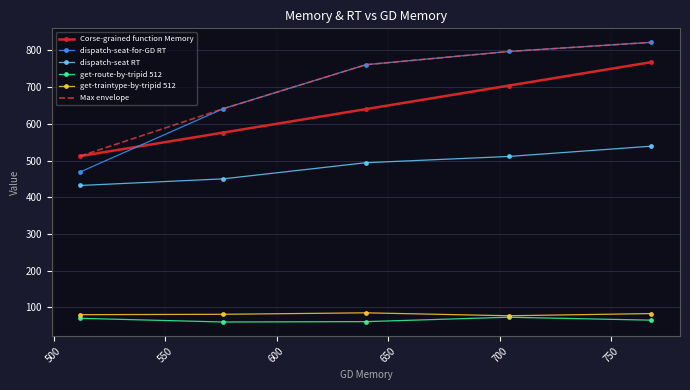

True or false: get-traintype-by-tripid 512 and Corse-grained function Memory cross at least once.

False